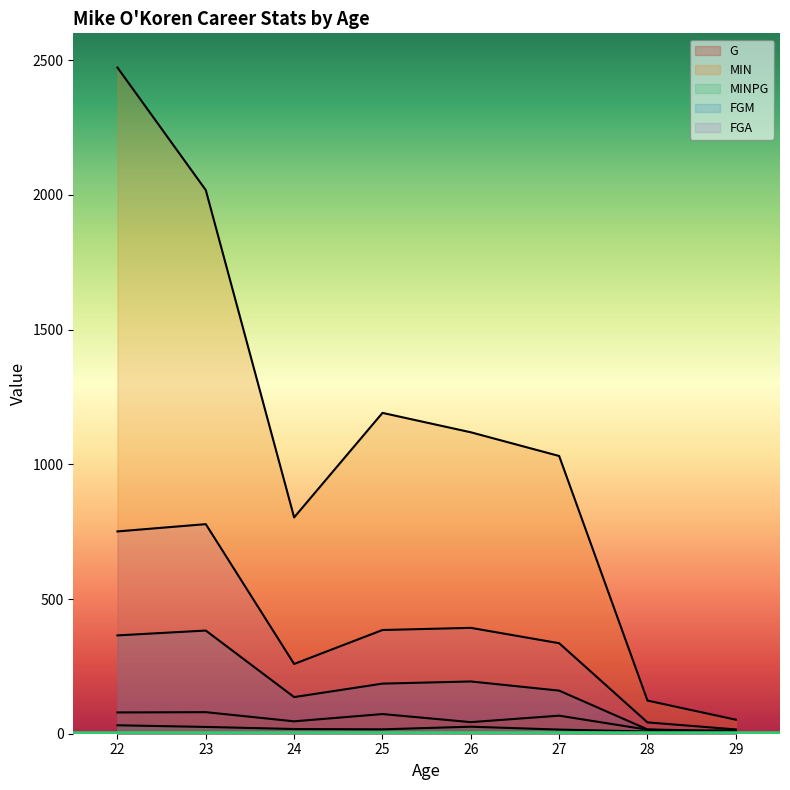

Where is MINPG nearest to the value 19?

24